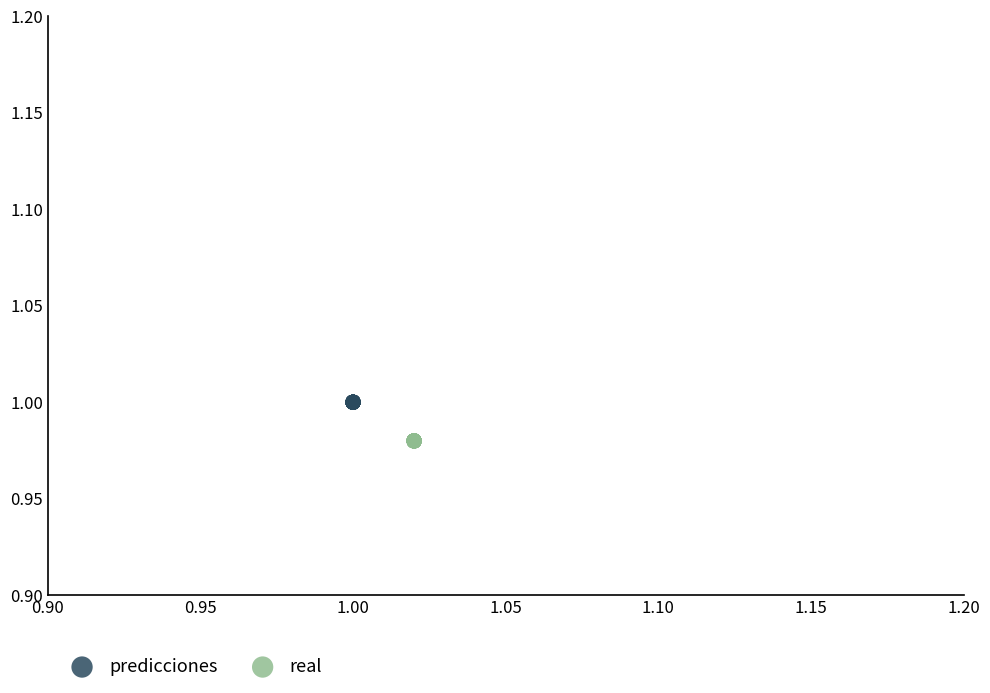

Which series reaches the maximum Y coordinate?

predicciones